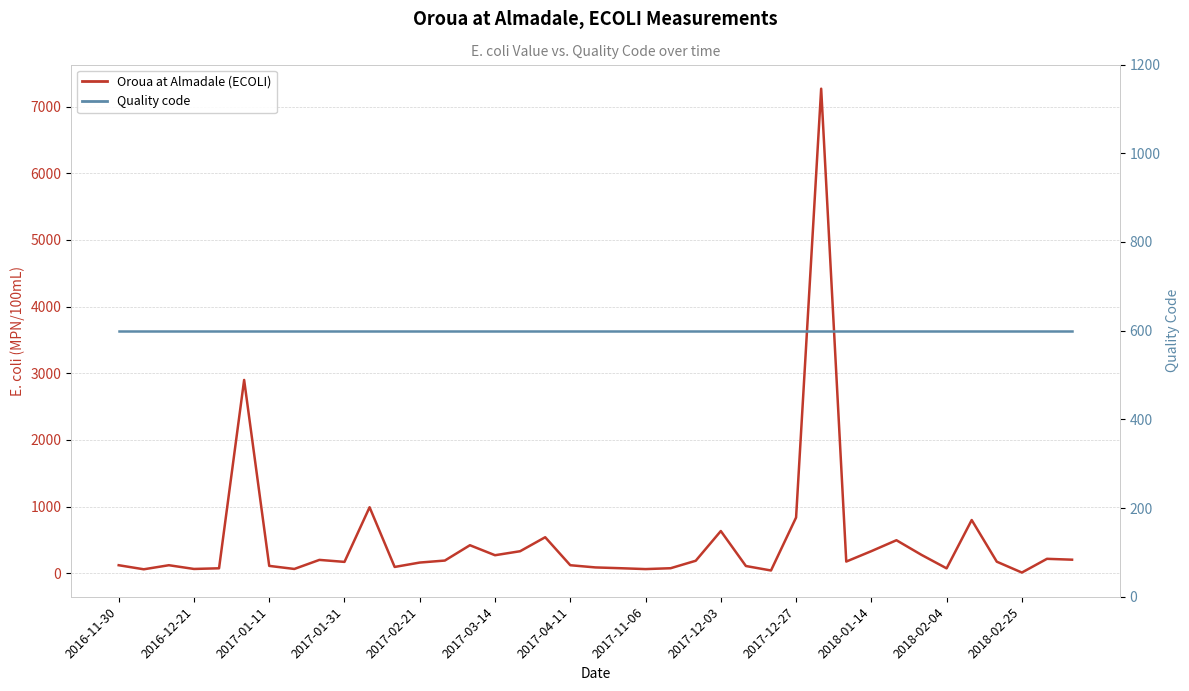

Read the Oroua at Almadale (ECOLI) value at 31, to the nearest 50.

500